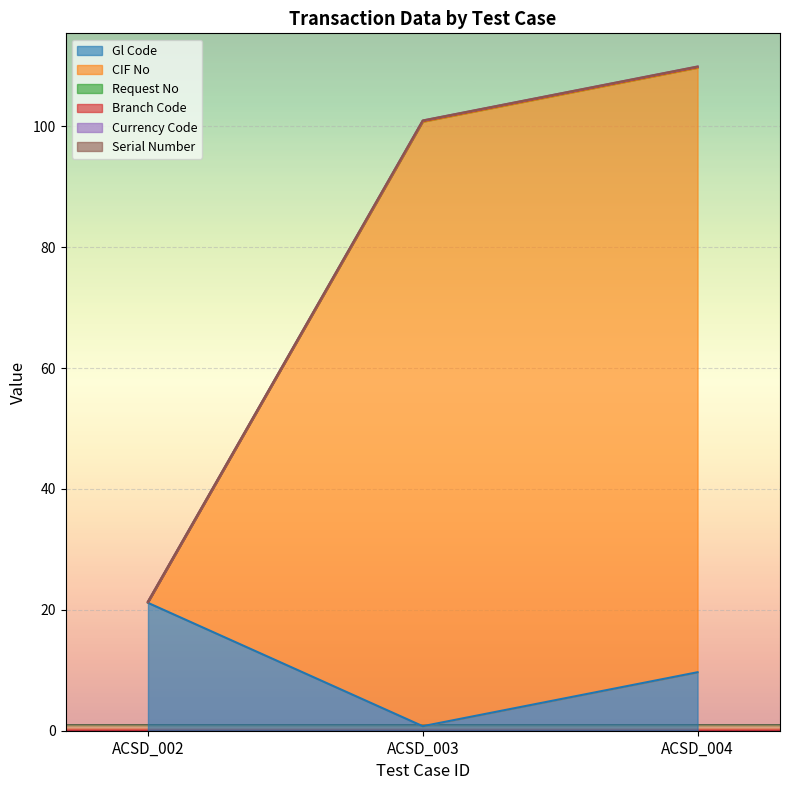

What is the sum of all Gl Code values?

31.6